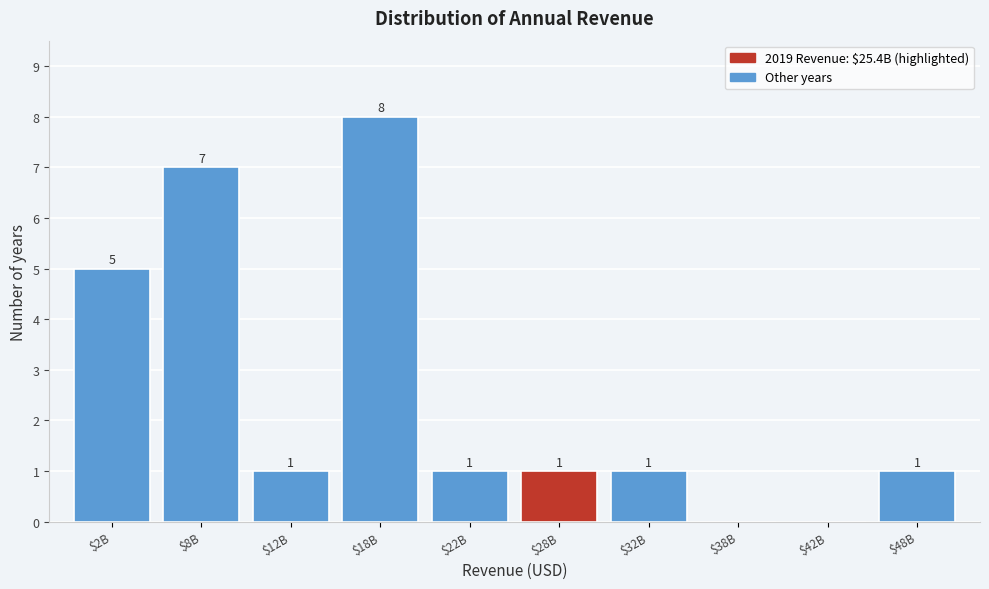

What is the sum of all values?

25